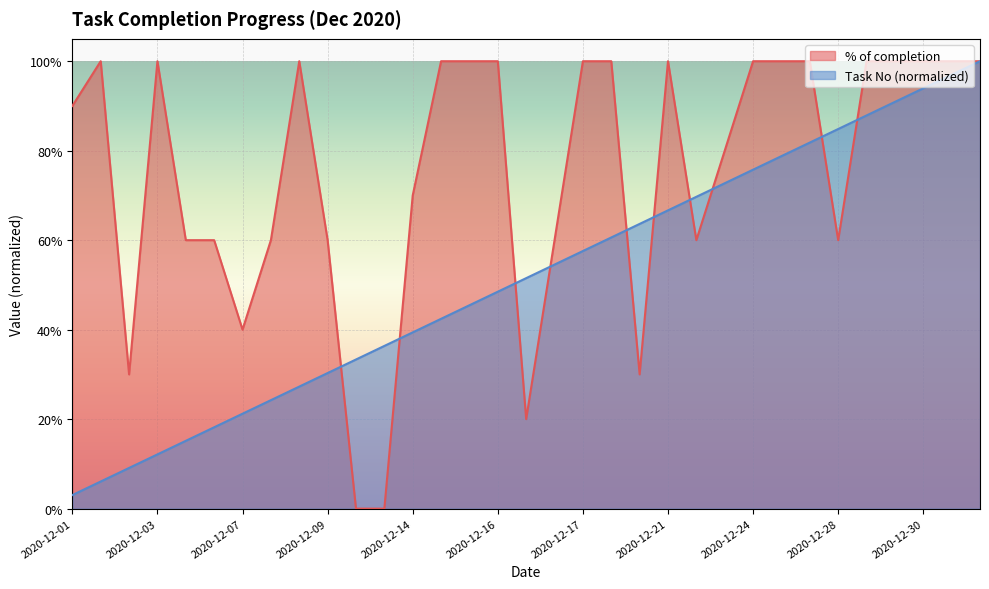

What is the maximum value for Task No?

1.0